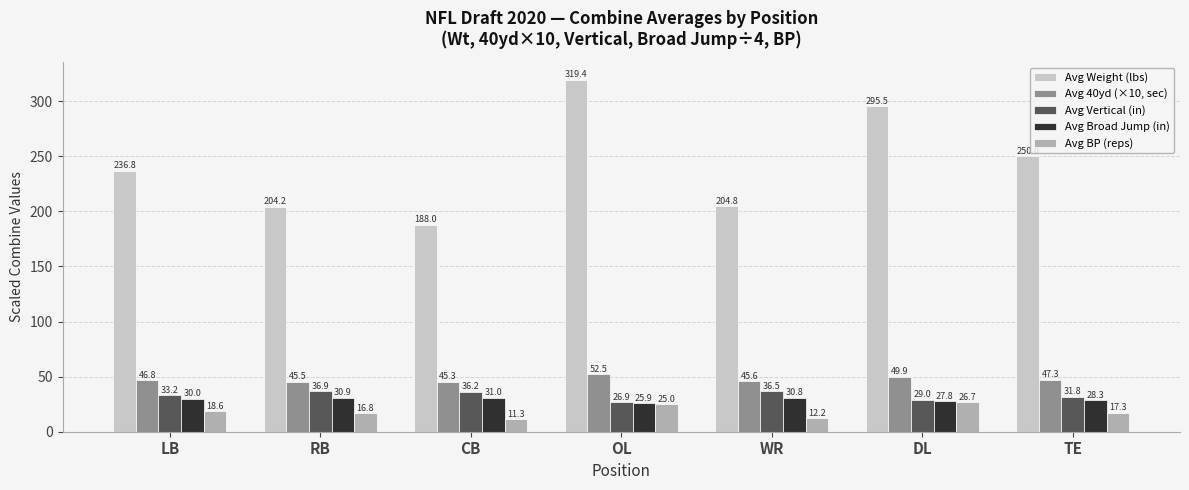

What is the label of the 6th bar from the right?

RB